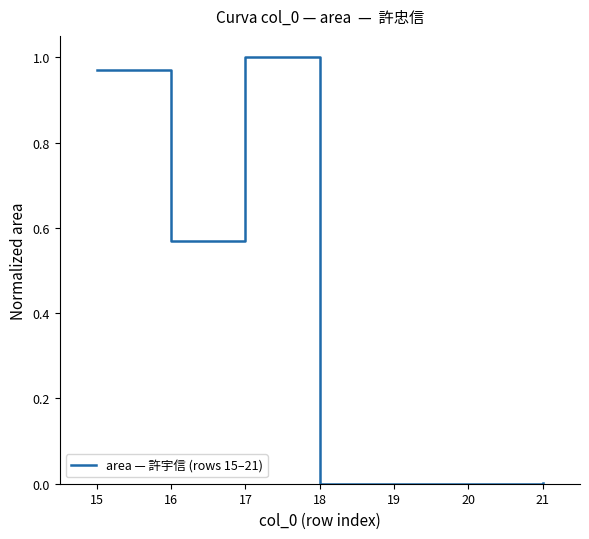

Count the number of categories in the chart.

7